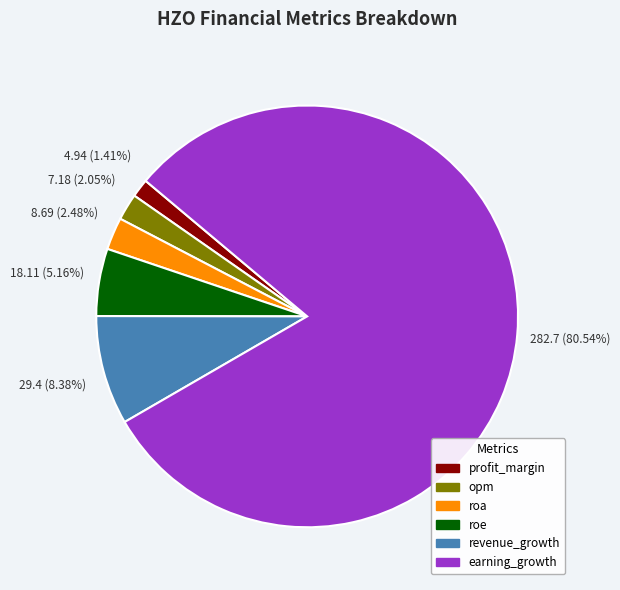

Count the number of slices in the pie.

6